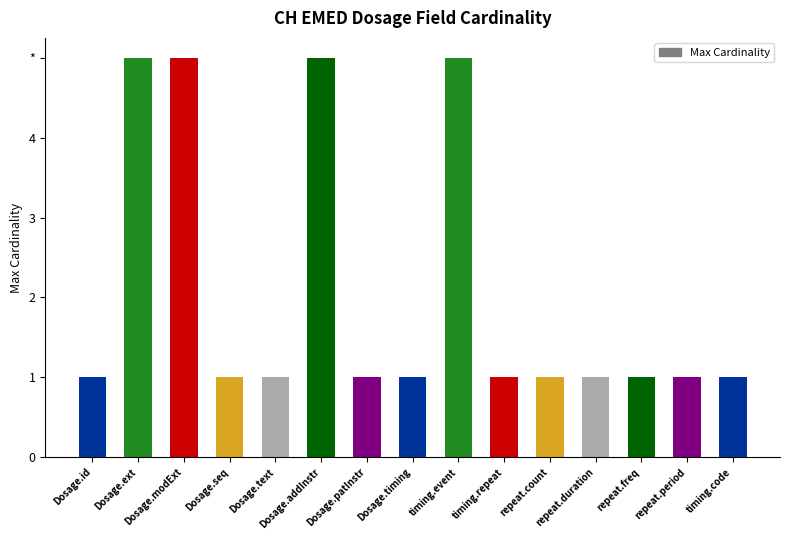

Are the bars horizontal?

No